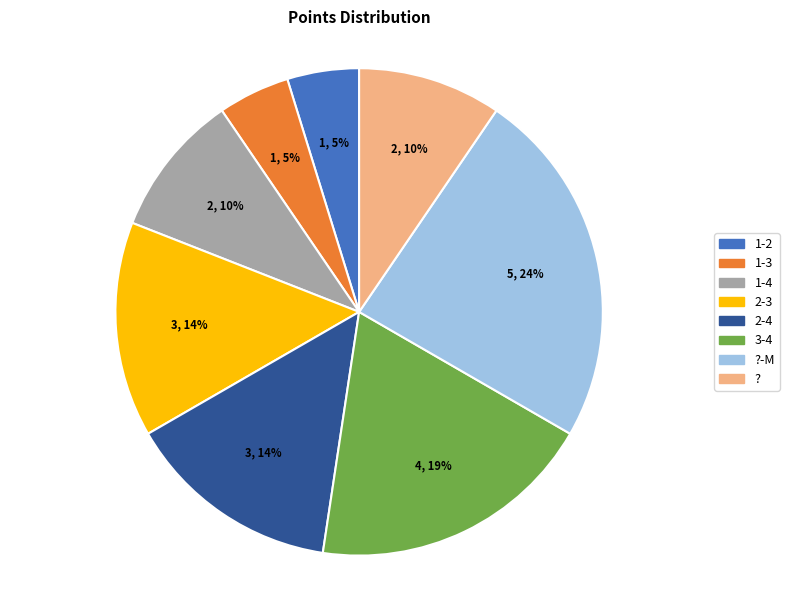

Which category has the biggest portion of the pie?

?-M